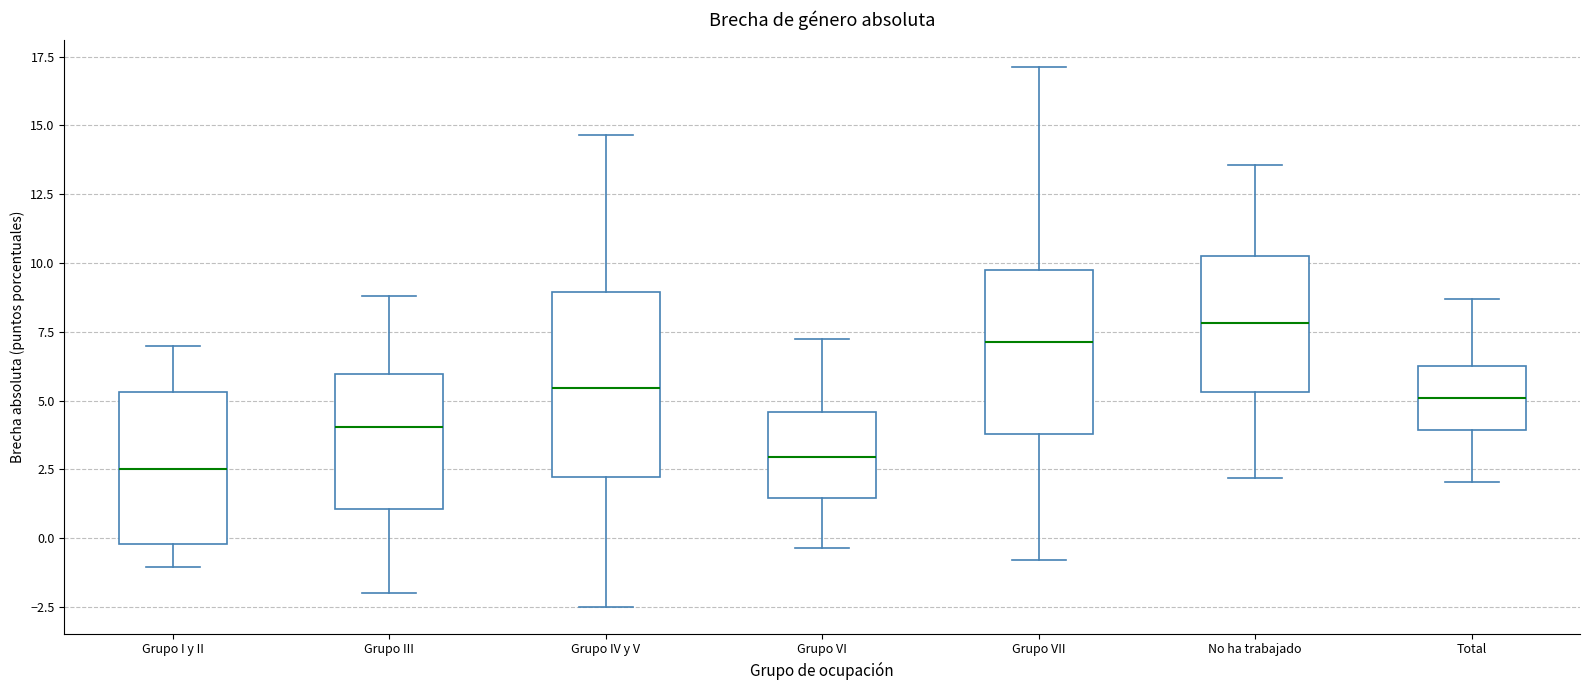

Which box is the tallest, from its lower edge to its upper edge?

Grupo IV y V